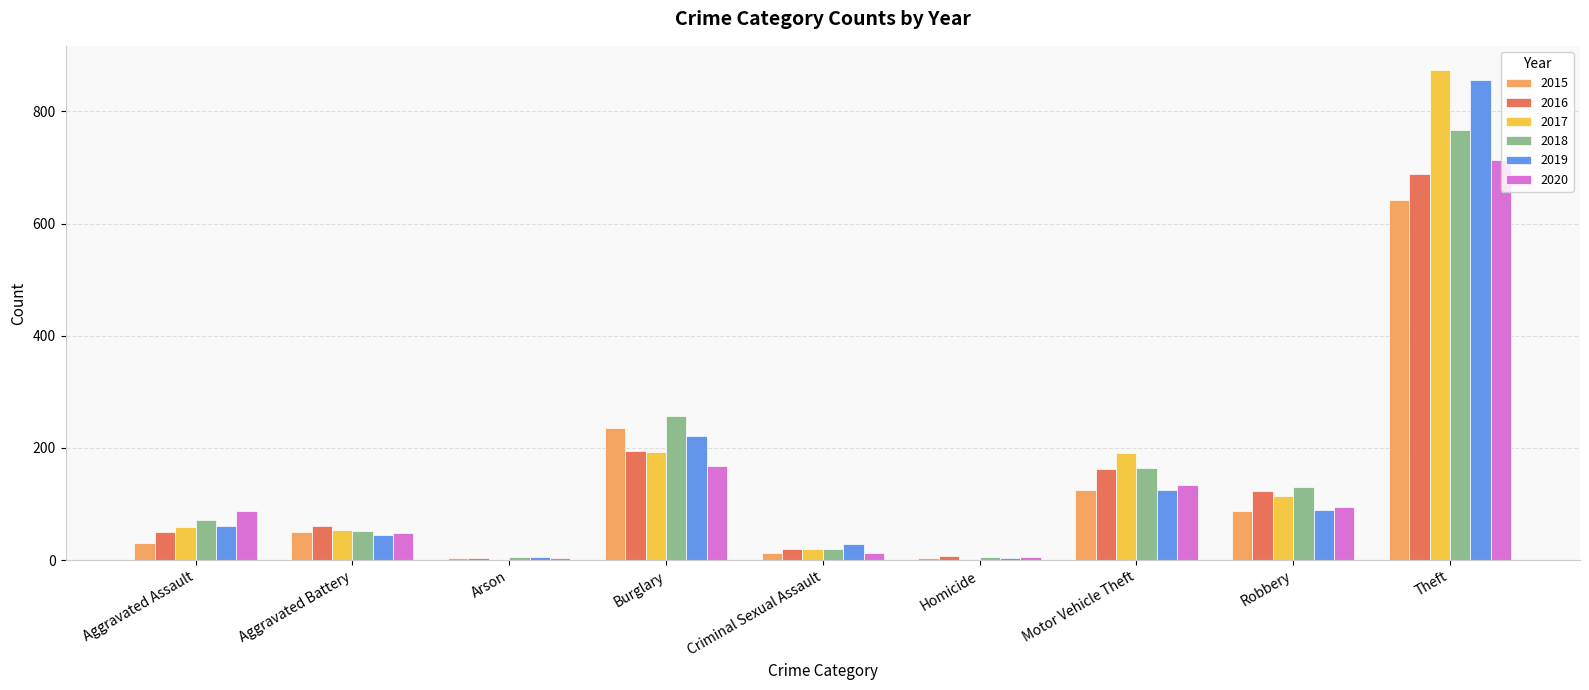

The value of 2020 at Burglary is 167. True or false?

True